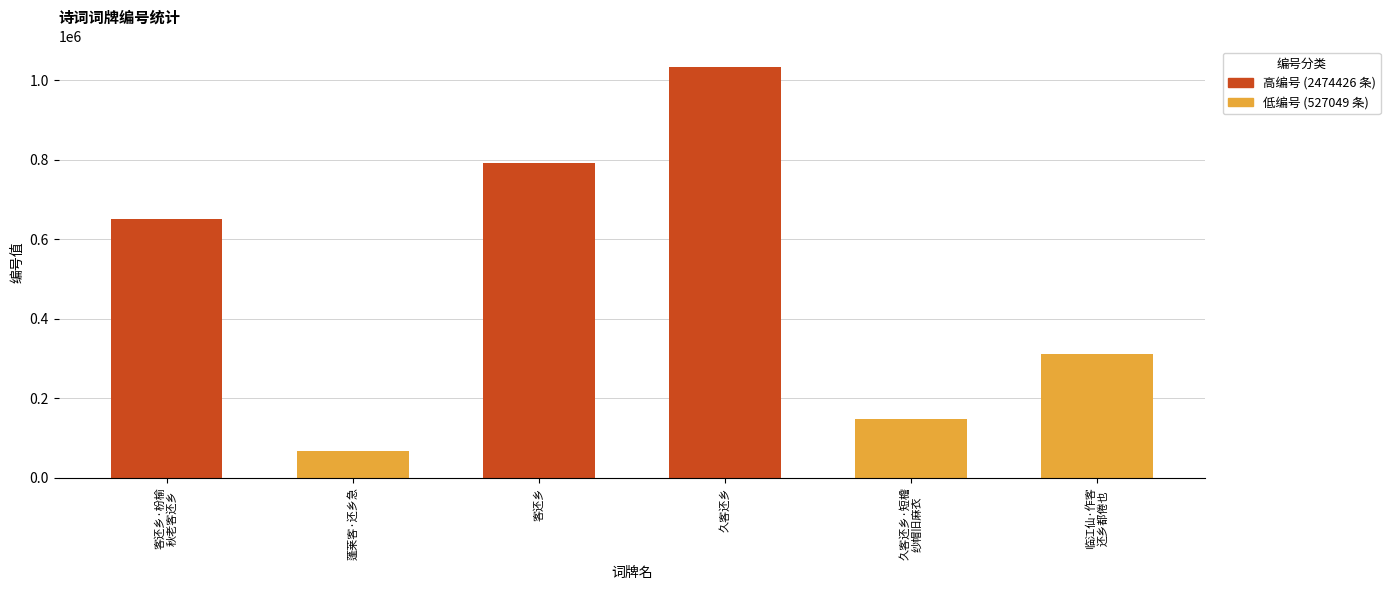

How many distinct data groups are displayed?

1